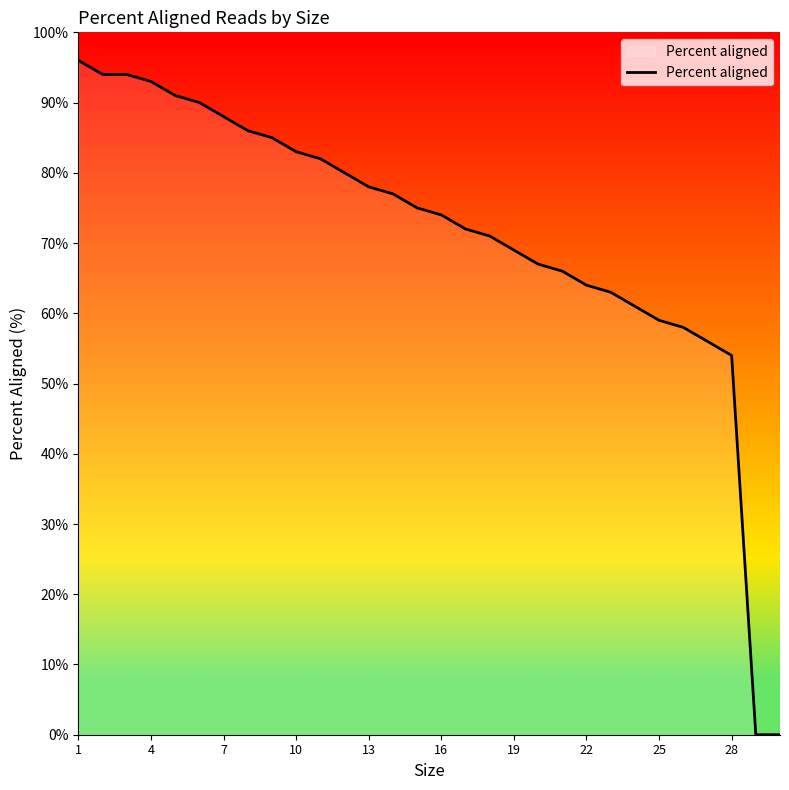

What is the difference between the maximum and minimum values?

96